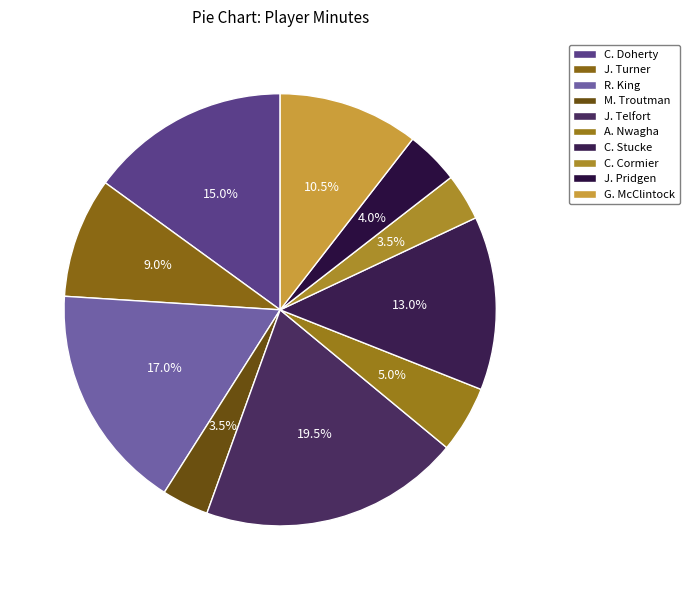

What is the largest slice in the pie chart?

J. Telfort